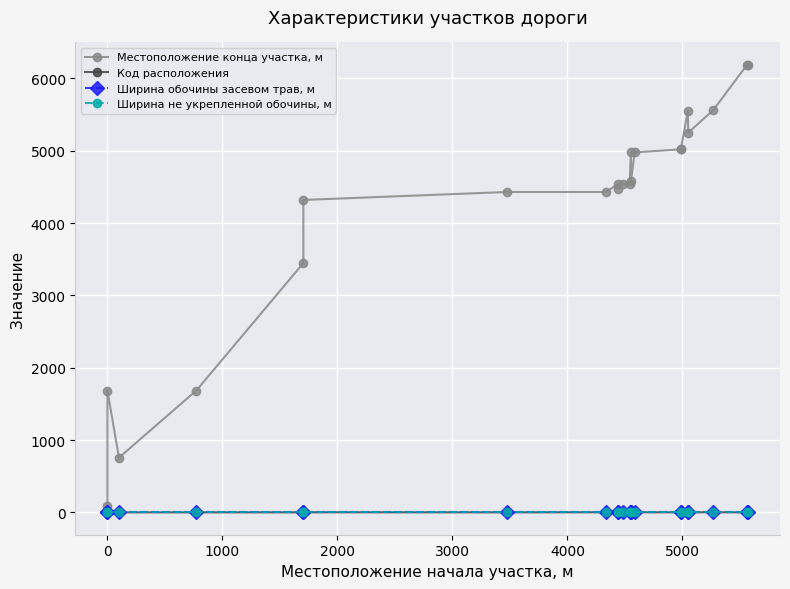

How many values in the Местоположение конца участка, м series exceed 4542?

10